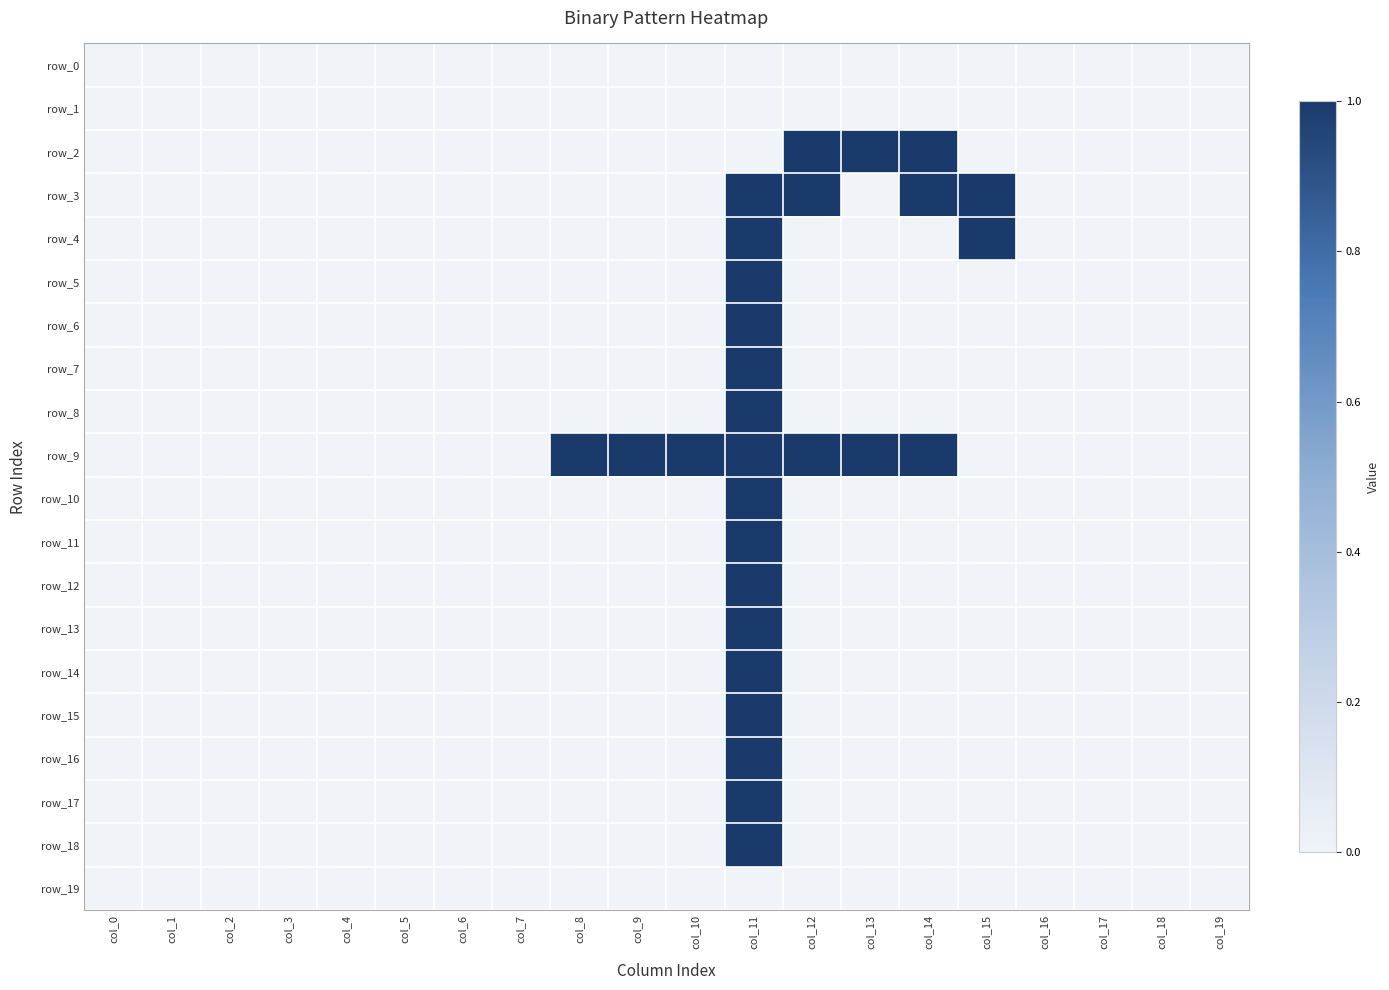

The value of row_5 at col_9 is 0. True or false?

True